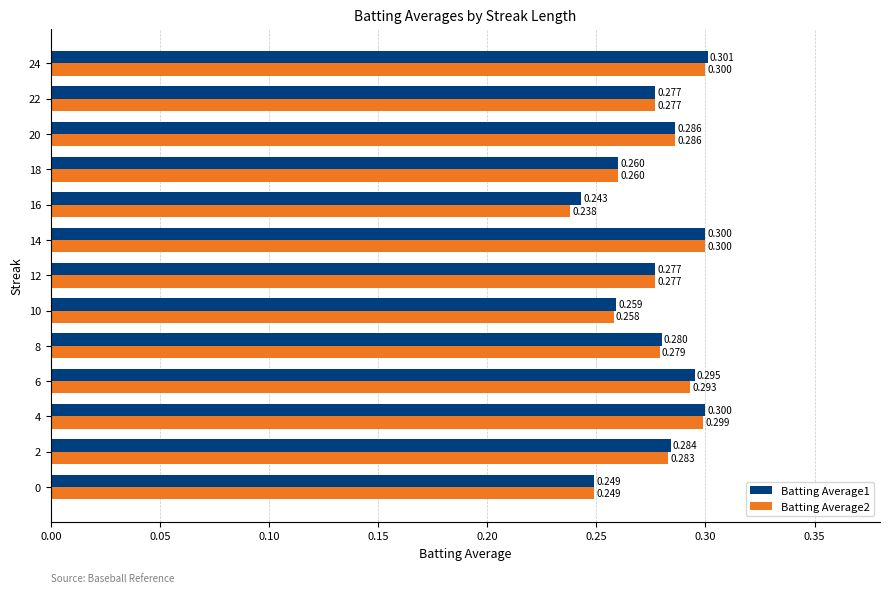

Is the value of Batting Average2 at 18 greater than the value of Batting Average1 at 20?

No